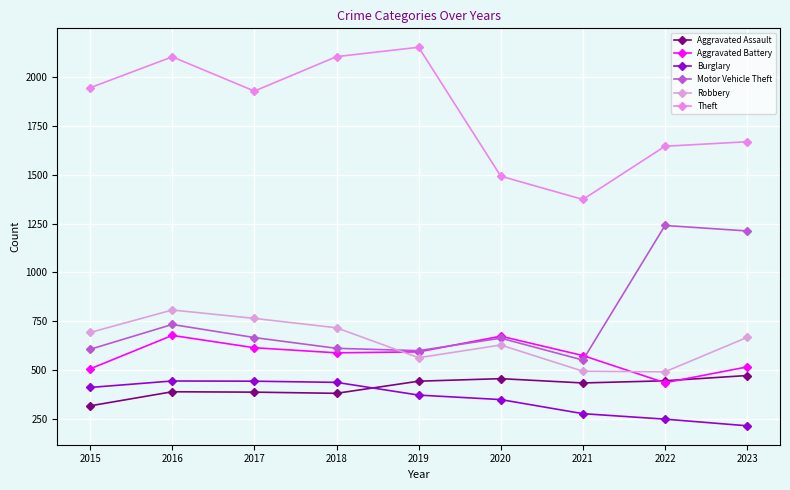

What is the maximum value shown in the chart?

2151